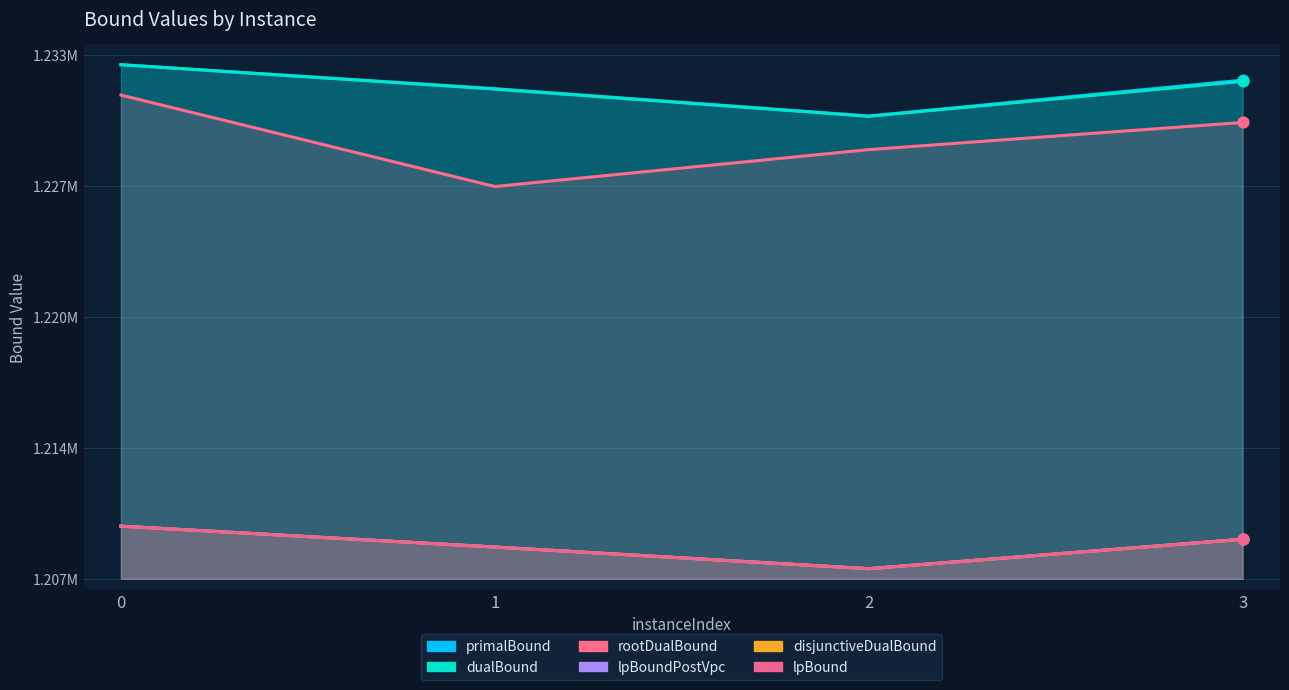

What is the total value across all series at 3?

7321417.5